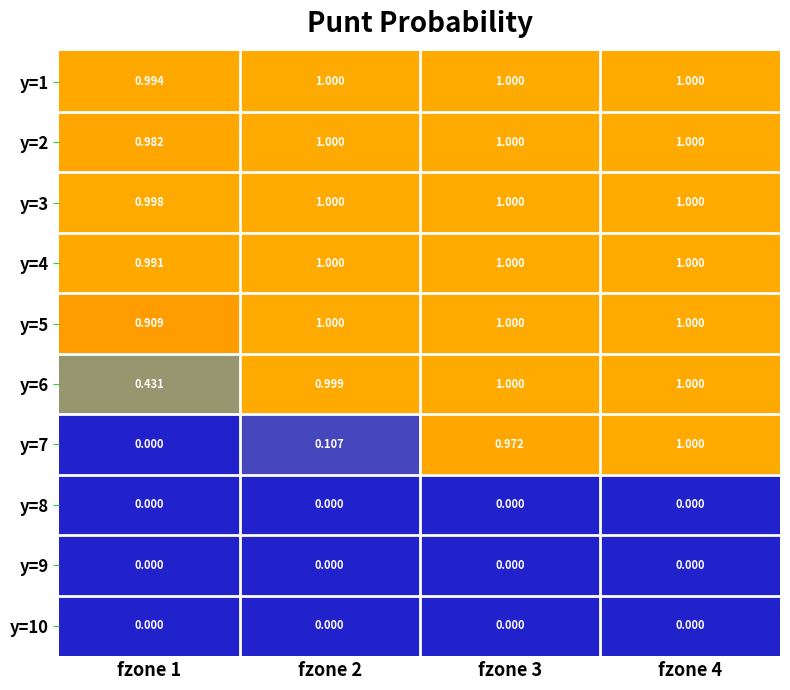

At which category is the sum across all series the highest?

fzone 4